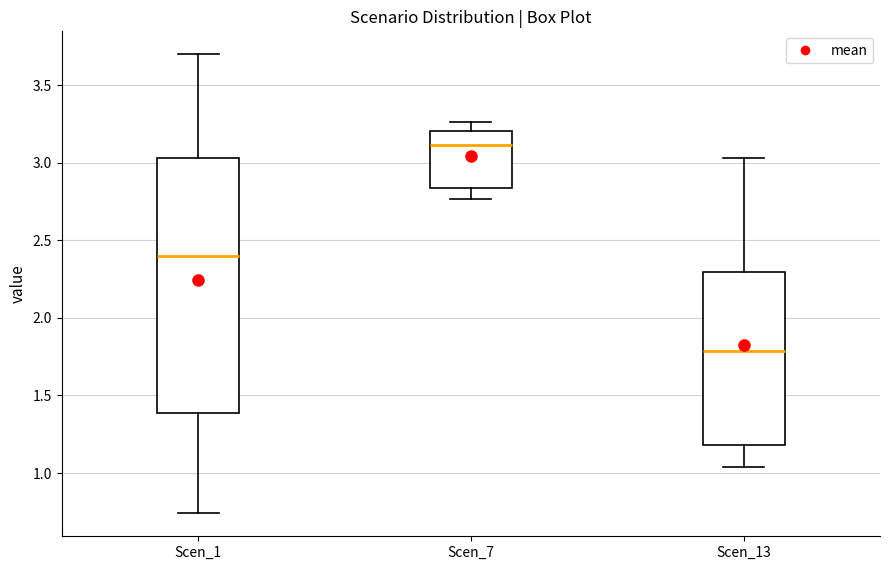

Where does the median line of the box for Scen_7 sit on the y-axis? The values are not printed on the chart, so give them approximately, as read against the axis.

3.10